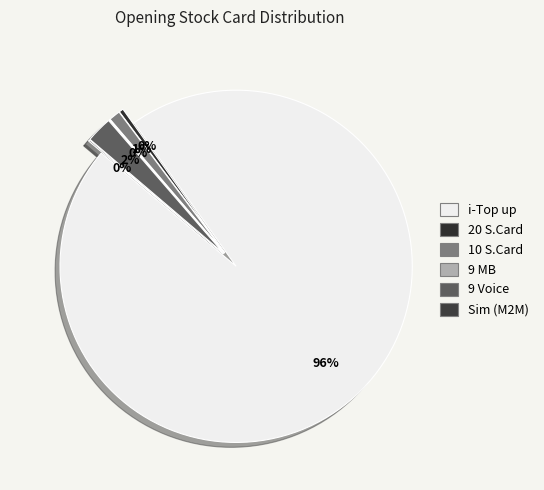

Which category has the smallest portion of the pie?

9 MB